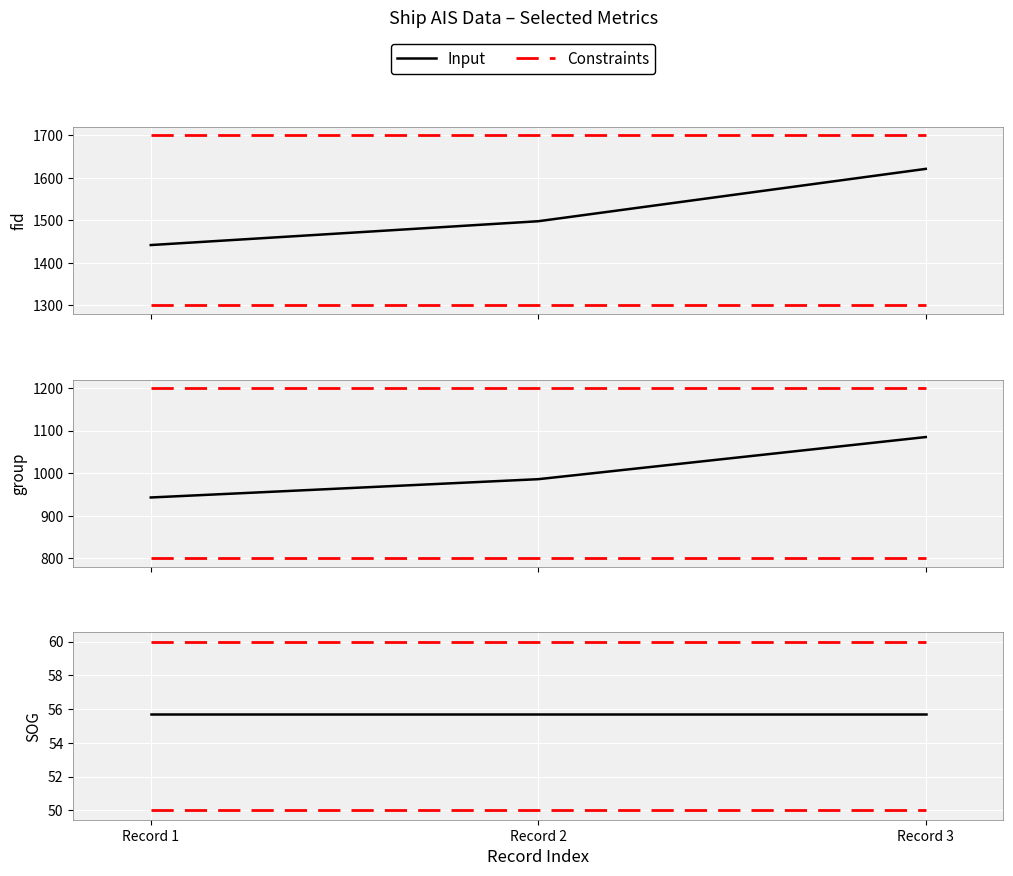

List the series in order of their peak value, highest first.

Constraints, Input